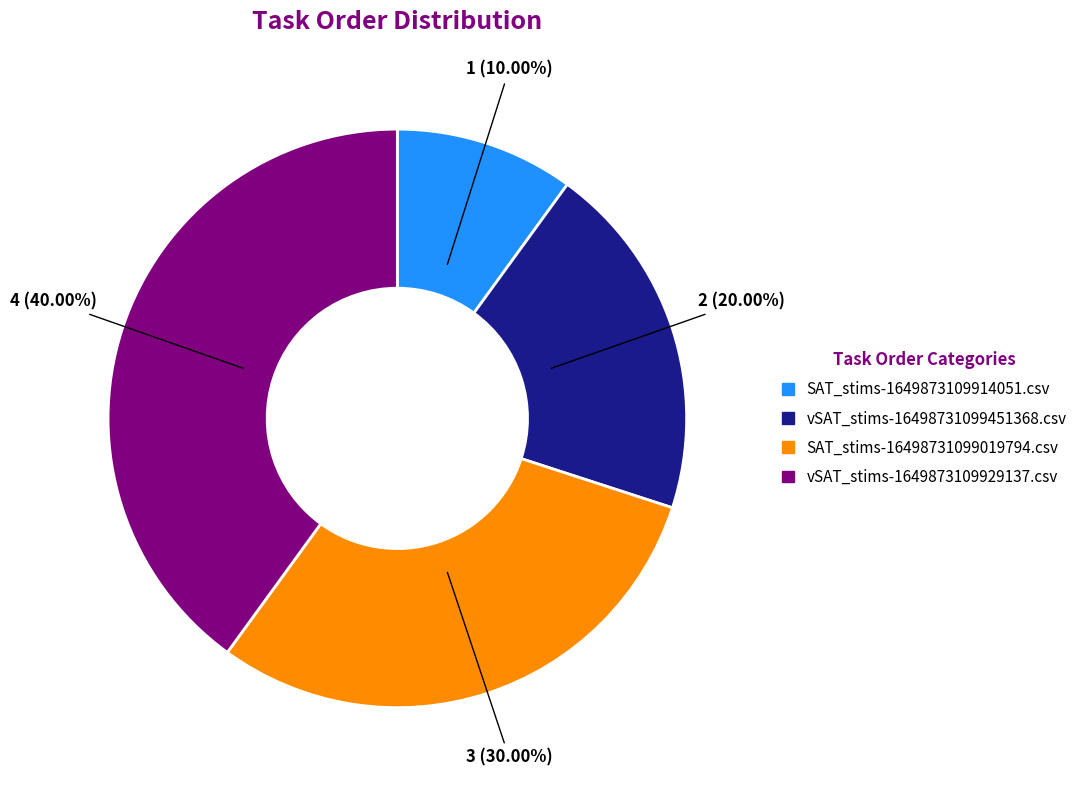

What portion of the pie excludes SAT_stims-16498731099019794.csv?

70.0%